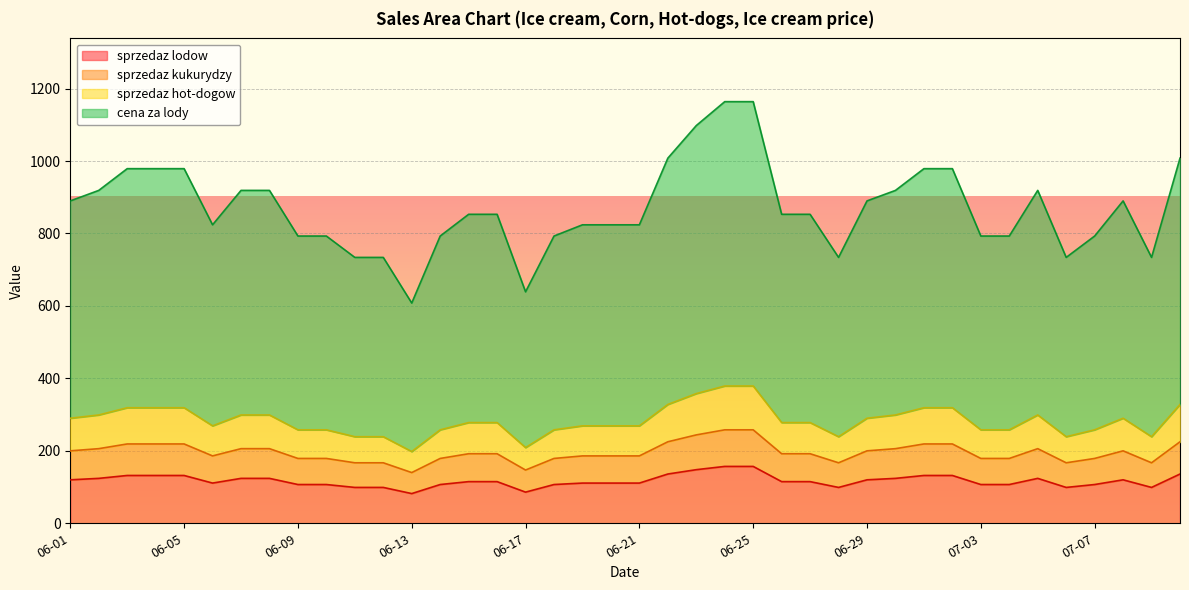

At how many categories does at least one series exceed 568?

40